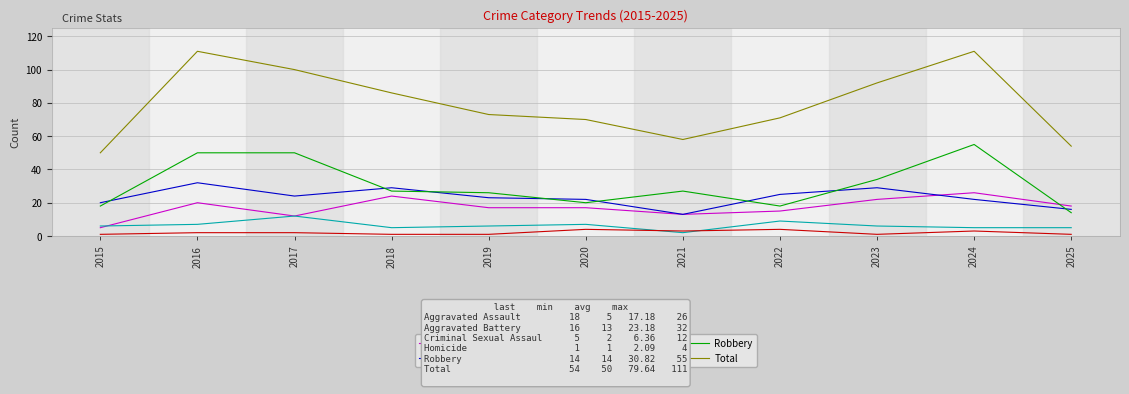

True or false: Aggravated Battery and Criminal Sexual Assault cross at least once.

False